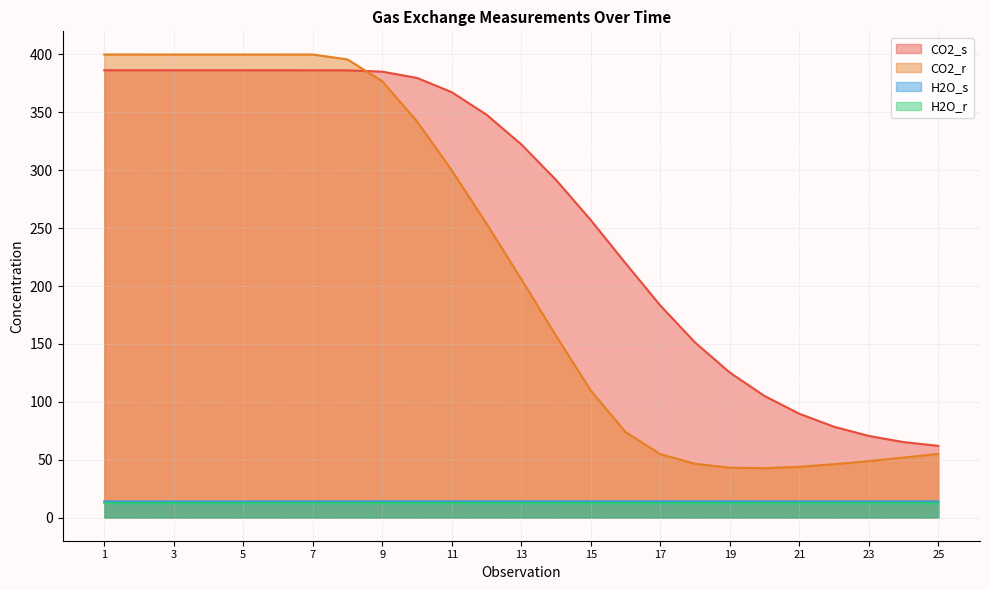

What is the value of the CO2_r point at the 21st from the left?

43.9